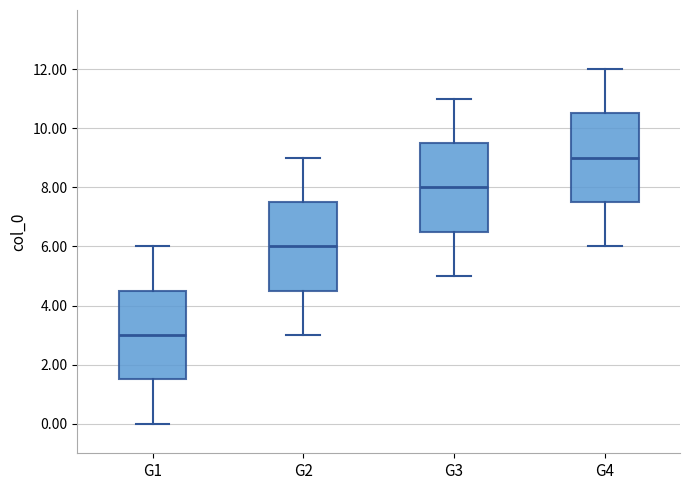

Reading left to right, read every box against the y-axis: the position of its median line, the range the box covers, and the ends of its whiskers. The values are not printed on the chart, so give them approximately, as read against the axis.

G1: median 3.0, box 1.6 to 4.6, whiskers 0.0 to 6.0
G2: median 6.0, box 4.6 to 7.6, whiskers 3.0 to 9.0
G3: median 8.0, box 6.6 to 9.6, whiskers 5.0 to 11.0
G4: median 9.0, box 7.6 to 10.6, whiskers 6.0 to 12.0